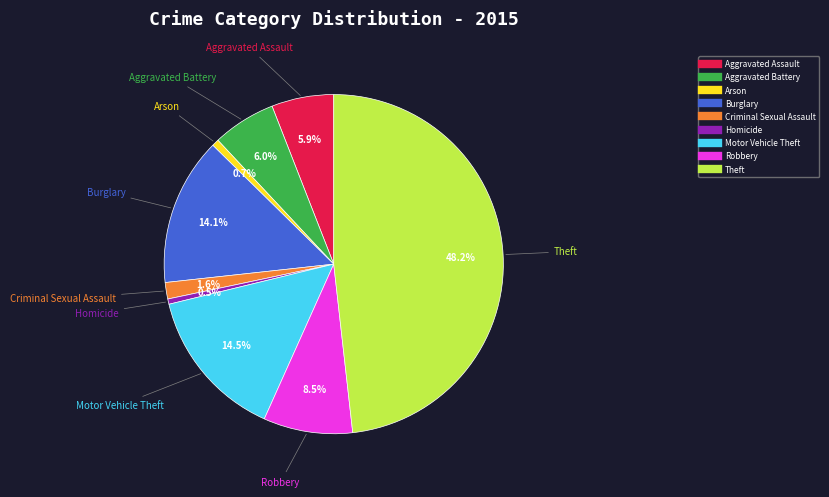

Is it true that Aggravated Assault is 6% of the pie?

True